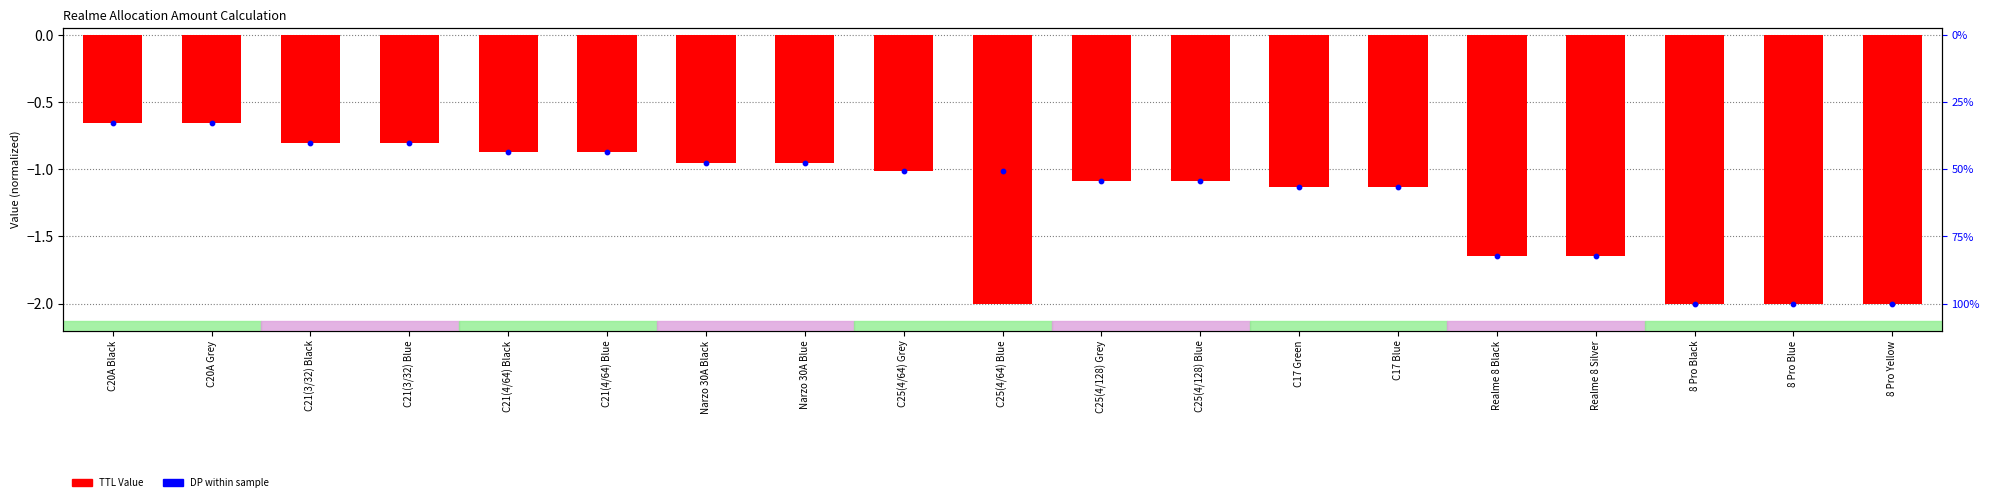

At which category is the sum across all series the highest?

C20A Black